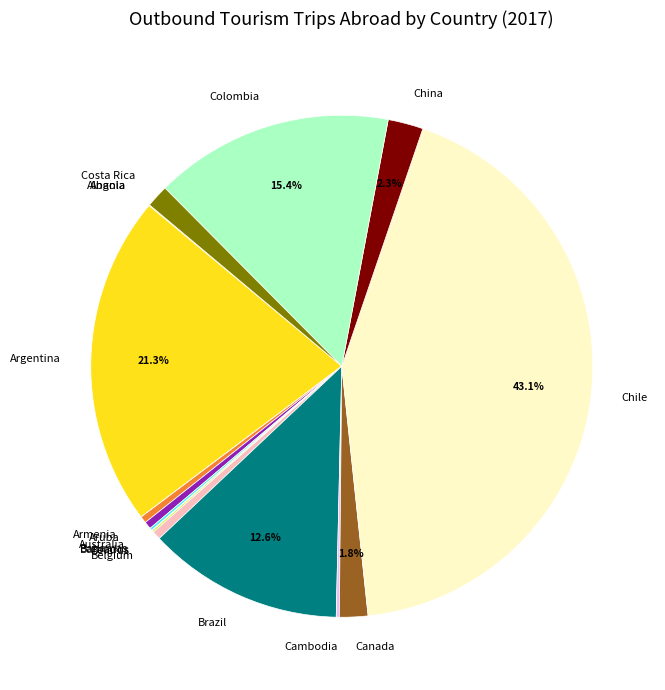

How much of the chart is everything except Brazil?

87.4%